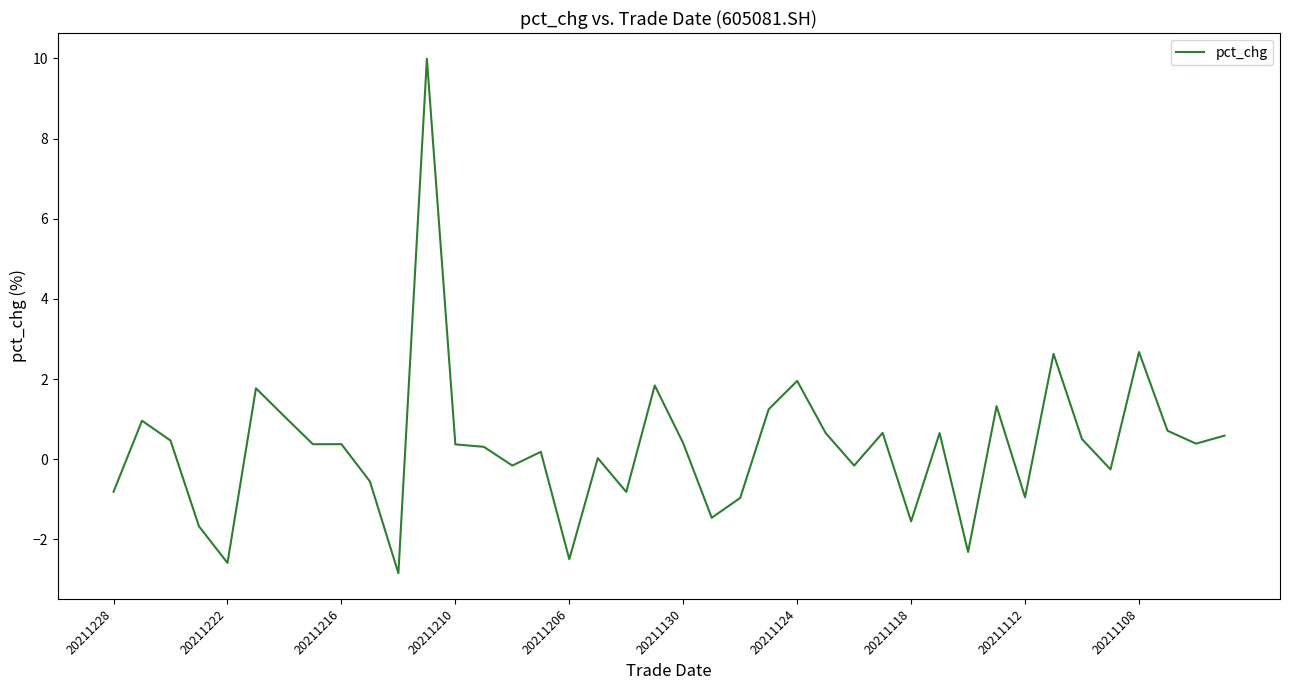

What is the smallest value displayed?

-2.8